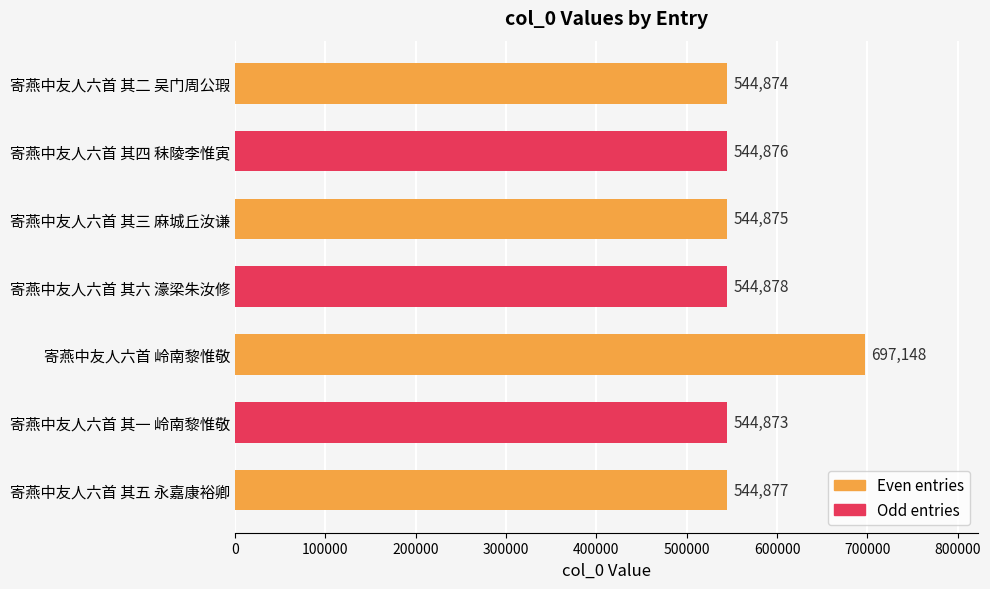

The value at 寄燕中友人六首 其五 永嘉康裕卿 is 544877. True or false?

True